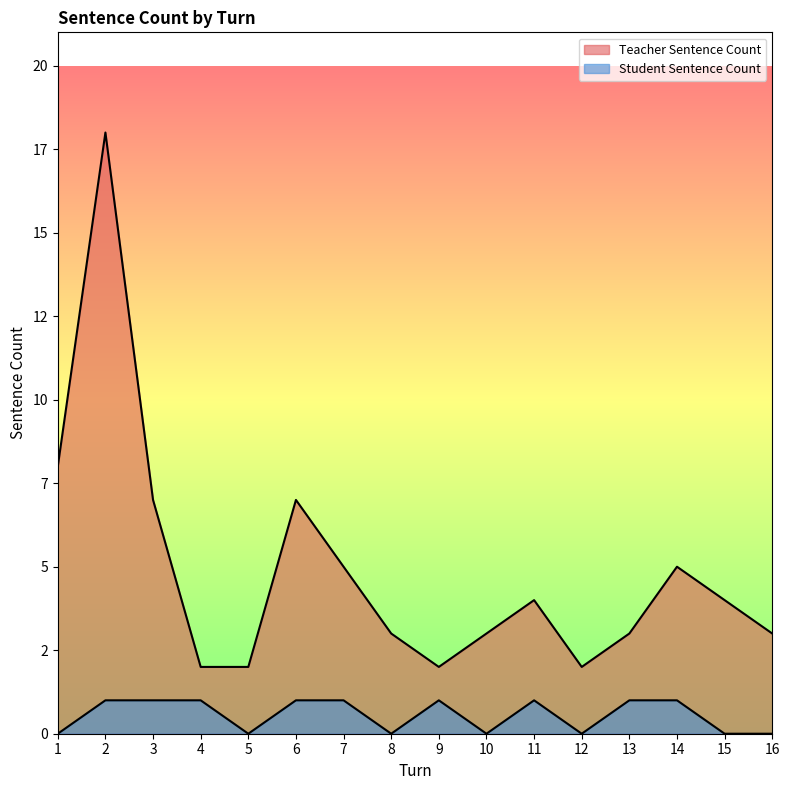

True or false: Student Sentence Count and Teacher Sentence Count intersect in this chart.

False